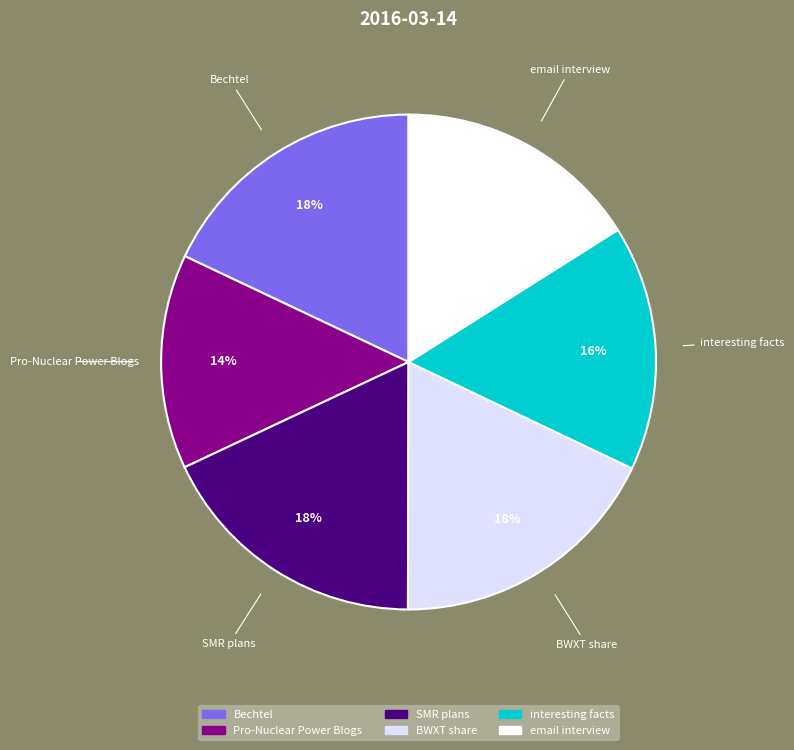

To the nearest percent, what portion does BWXT share represent?

18%